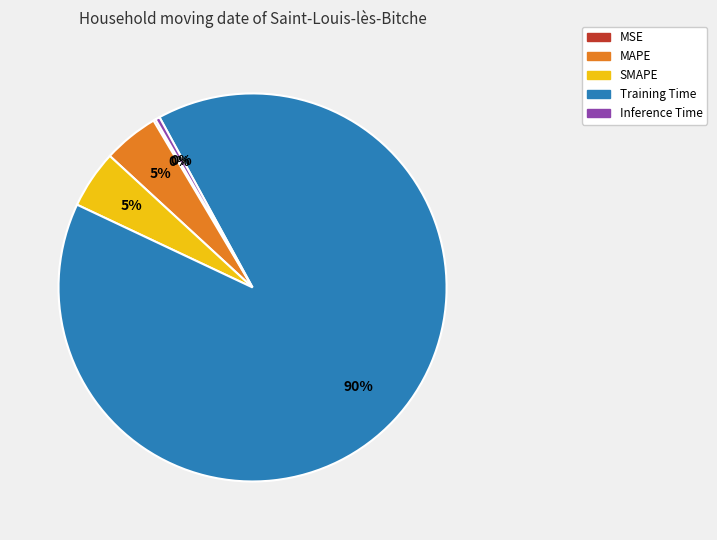

To the nearest percent, what is the difference between the largest and smallest slice percentages?

90%